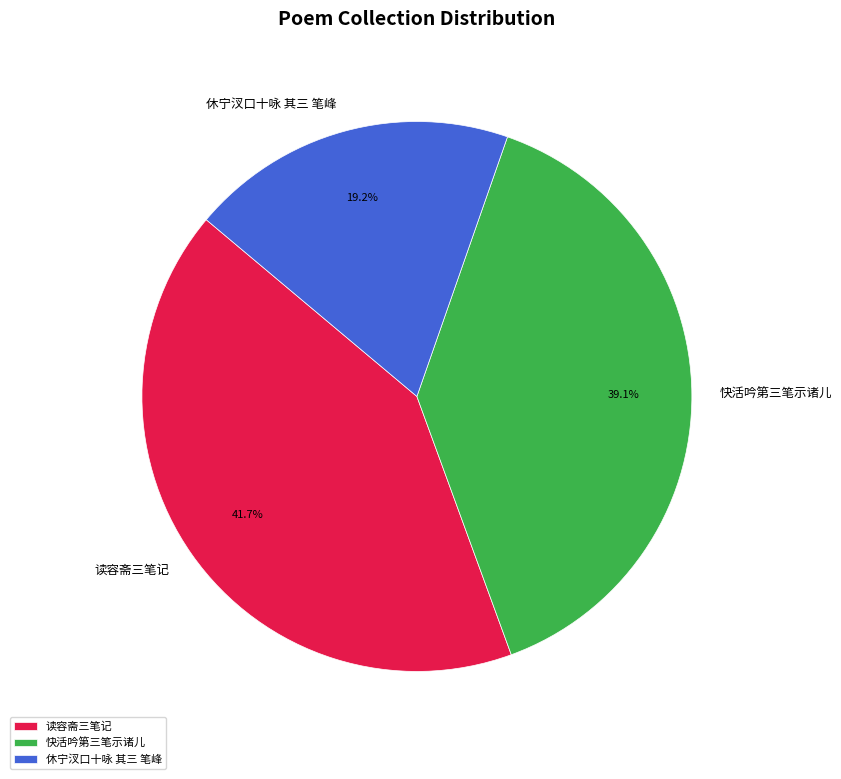

Approximately how many times larger is the value at 快活吟第三笔示诸儿 compared to 休宁汊口十咏 其三 笔峰?

2.0